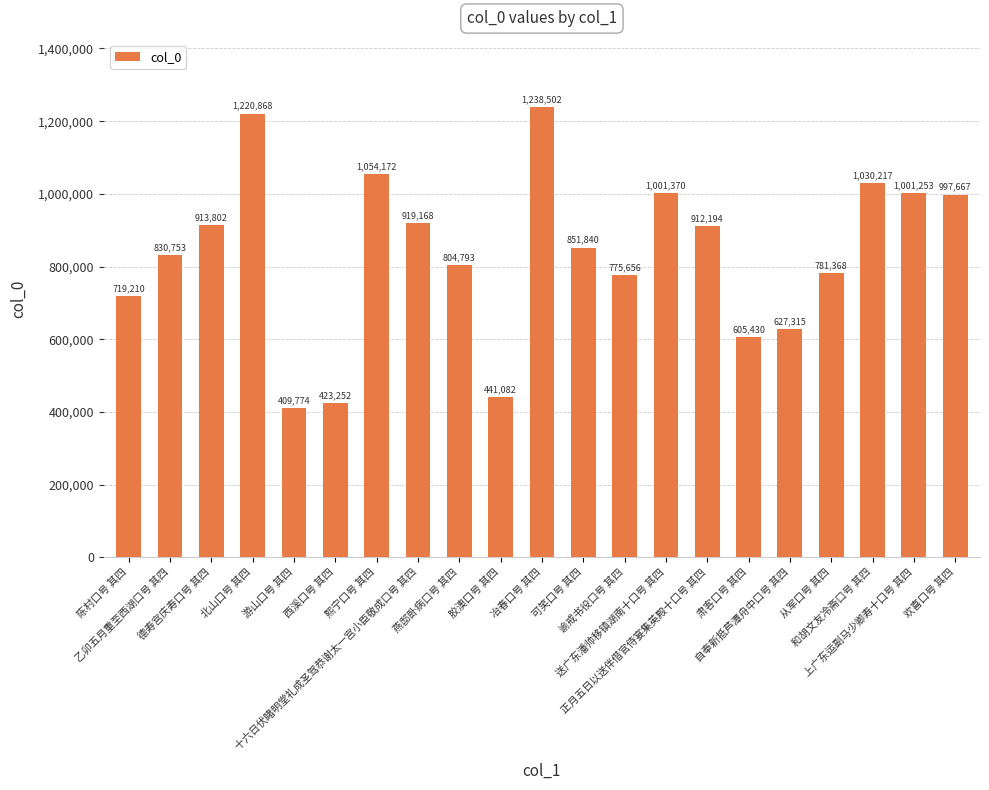

Reading right to left, extract all data points from this chart.

997667	1001253	1030217	781368	627315	605430	912194	1001370	775656	851840	1238502	441082	804793	919168	1054172	423252	409774	1220868	913802	830753	719210